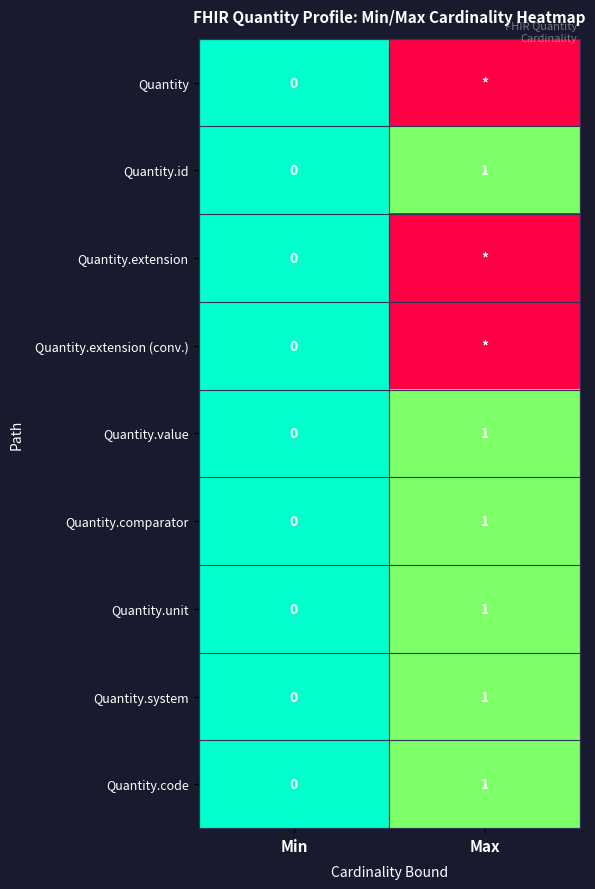

Is the value of Quantity.comparator at Max greater than the value of Quantity.system at Min?

Yes